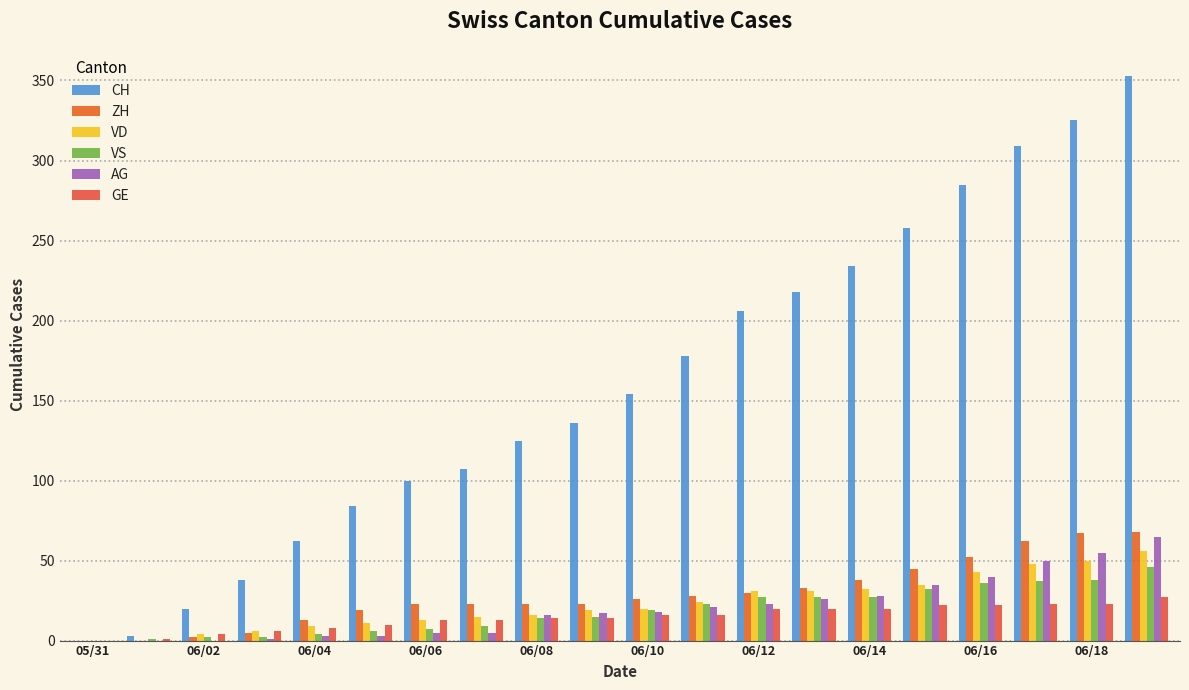

Count the number of data series in this chart.

6